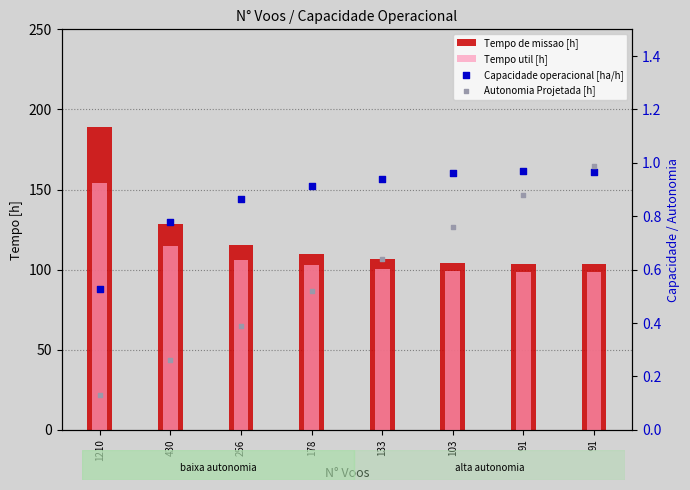

At which category is the sum across all series the highest?

1210